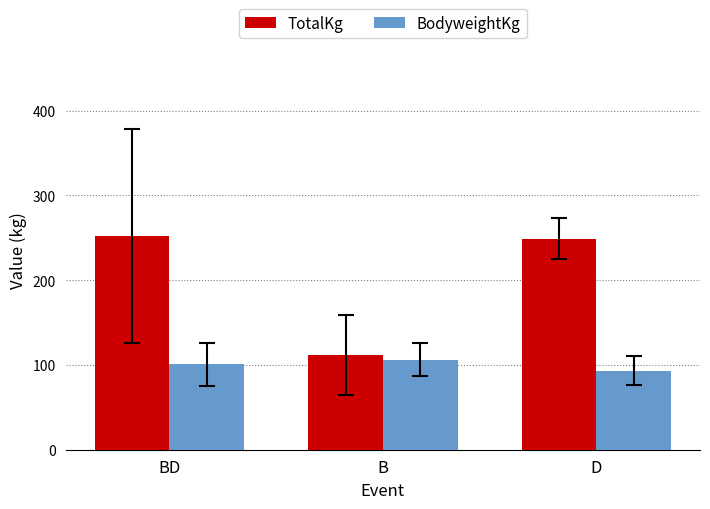

What is the difference between the highest and lowest values at B?

5.5